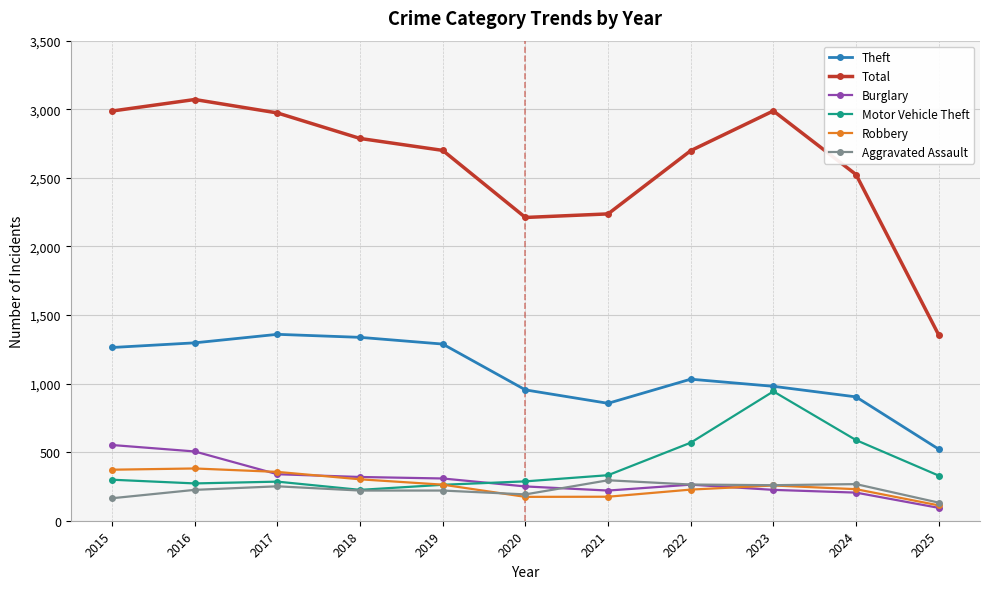

What is the sum of the Aggravated Assault values at 2022 and 2015?

428